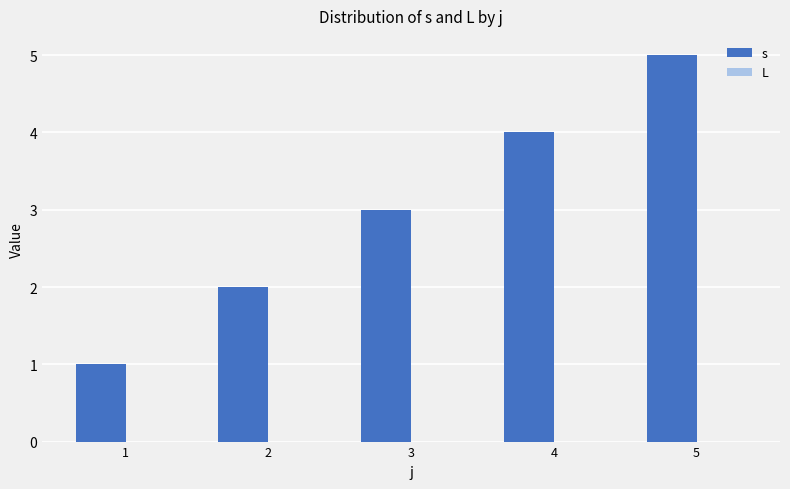

True or false: the data shows 2 at 1.

False